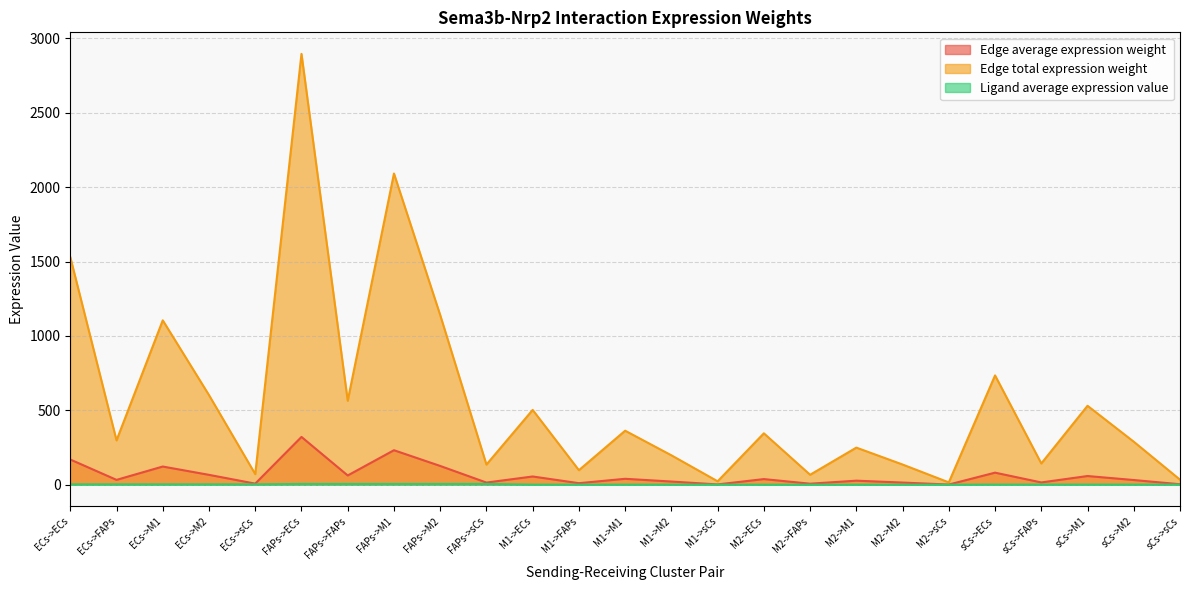

What is the label of the 3rd point from the right?

sCs->M1